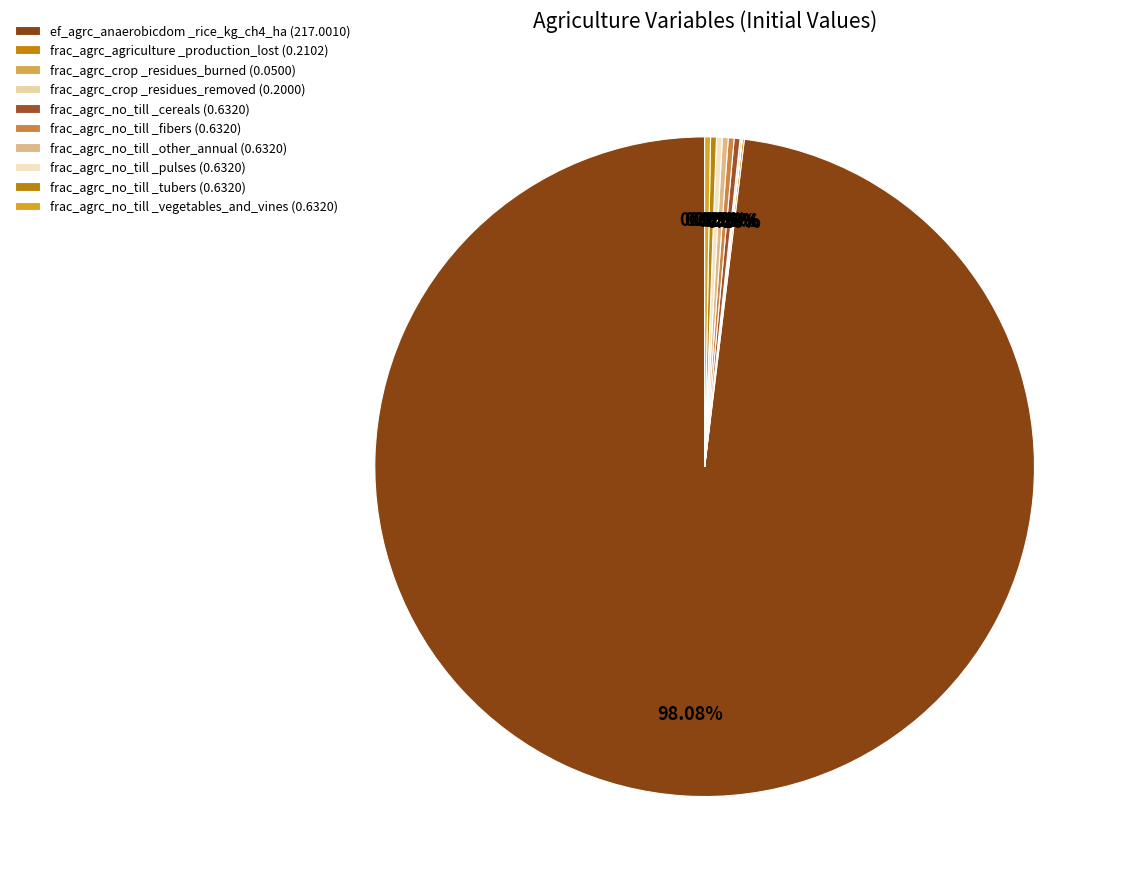

What is the majority slice?

ef_agrc_anaerobicdom_rice_kg_ch4_ha